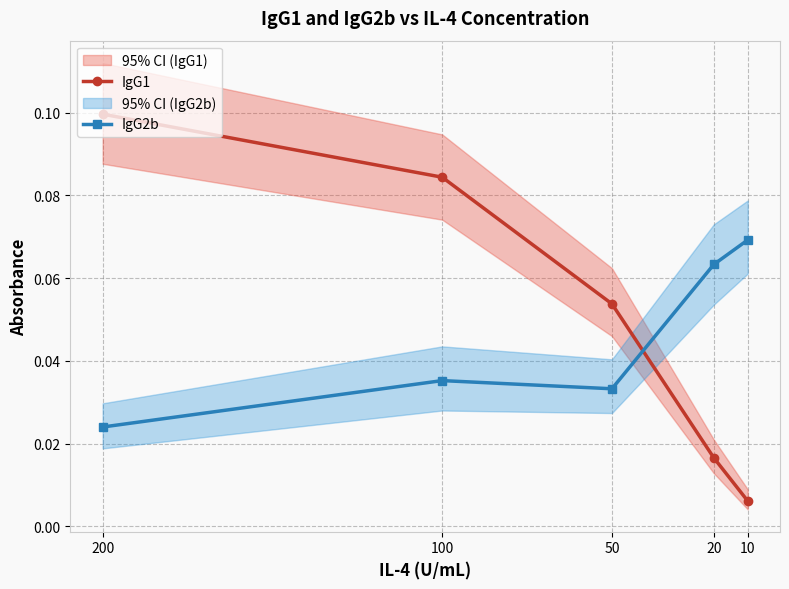

Where do IgG1 and IgG2b first cross each other?

50 and 20